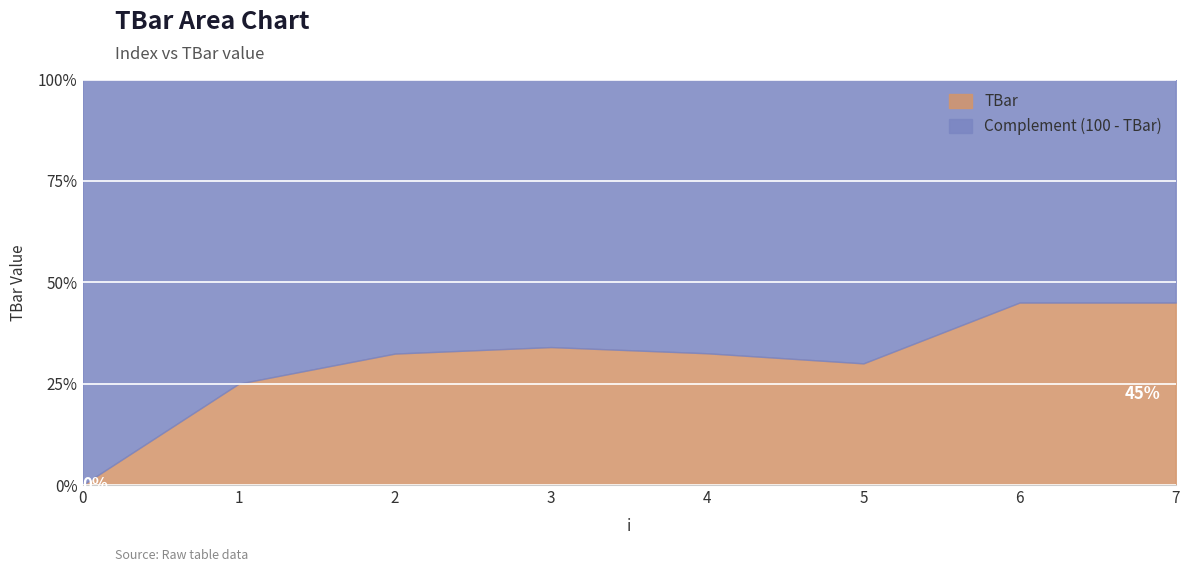

How many lines are shown in the chart?

2